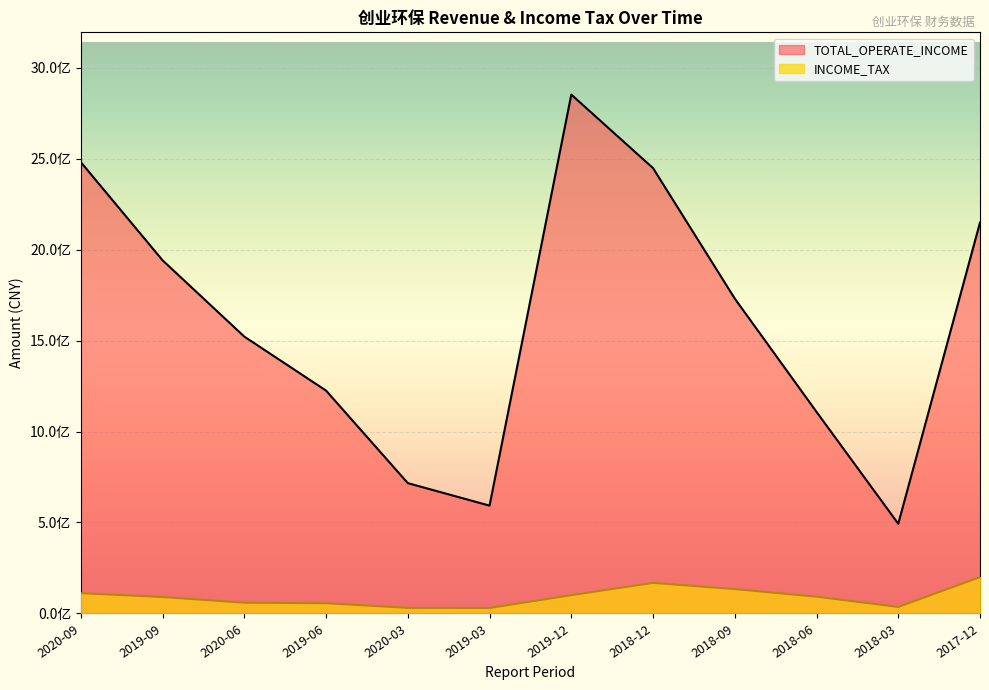

What is the label of the 10th point from the right?

2020-06